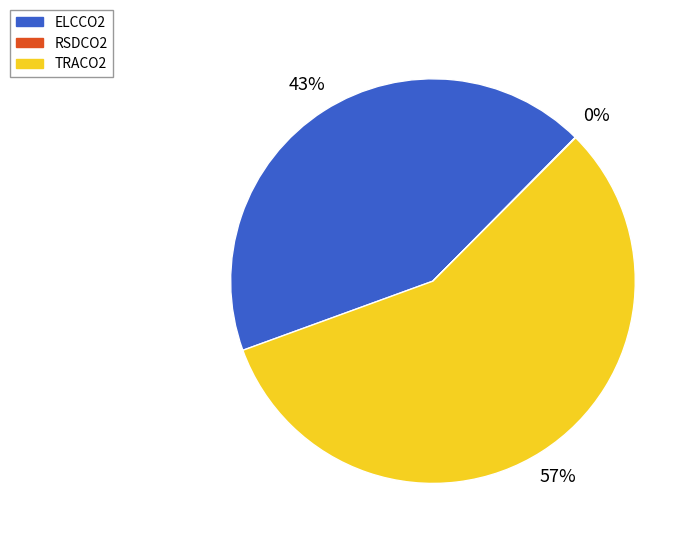

Does ELCCO2 represent more than half of the total?

No